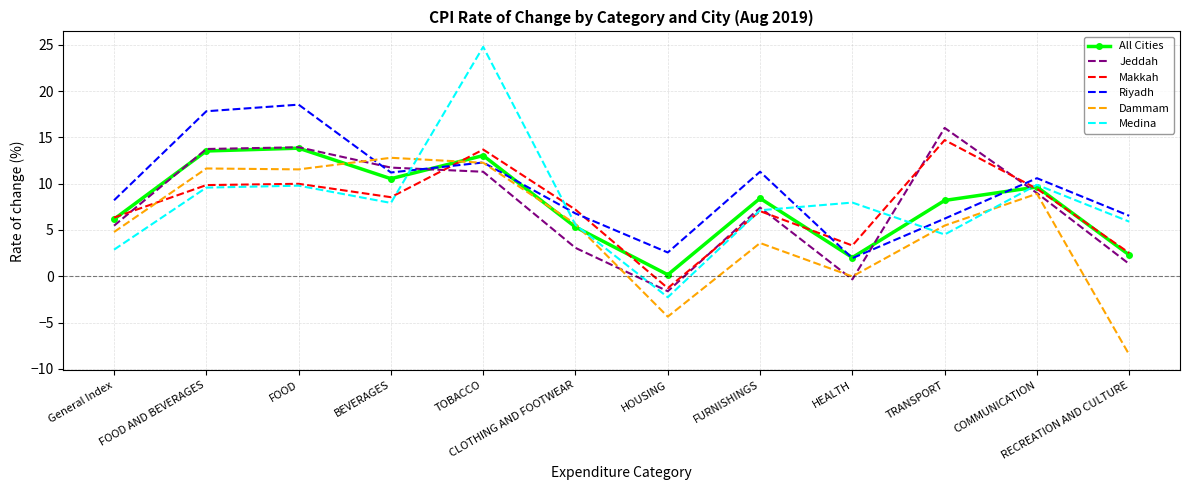

True or false: Dammam has a value of 4.8 at General Index.

True